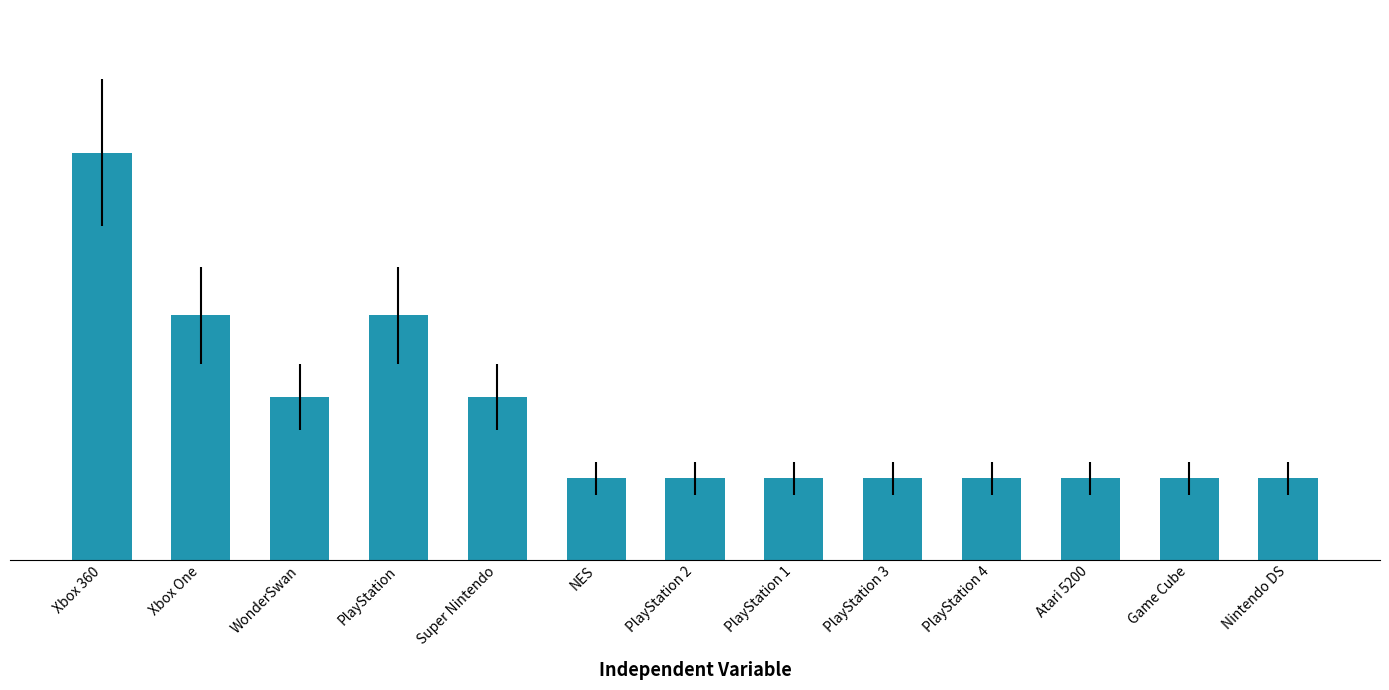

What is the label of the 6th bar from the right?

PlayStation 1